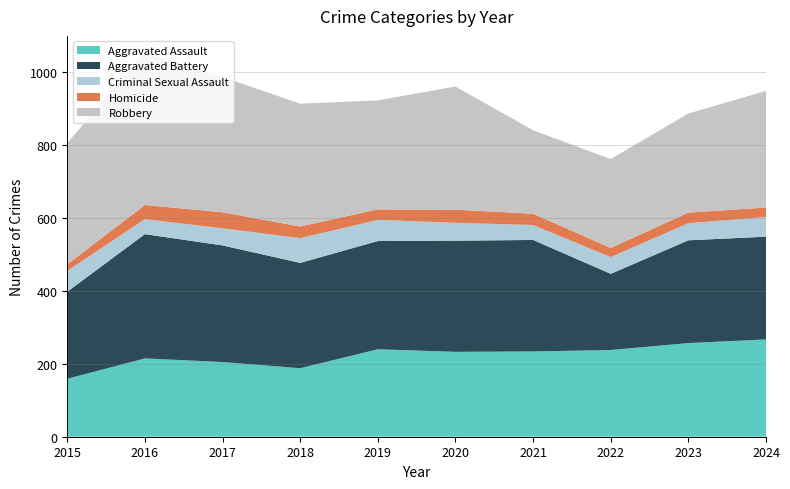

Reading right to left, what are all the values shown in this chart?

Aggravated Assault: 267	257	238	234	233	240	188	205	215	159
Aggravated Battery: 282	282	209	306	305	297	289	320	341	239
Criminal Sexual Assault: 54	47	46	41	49	58	68	47	41	57
Homicide: 26	29	25	31	36	29	32	44	39	18
Robbery: 320	272	244	229	338	299	337	371	419	333